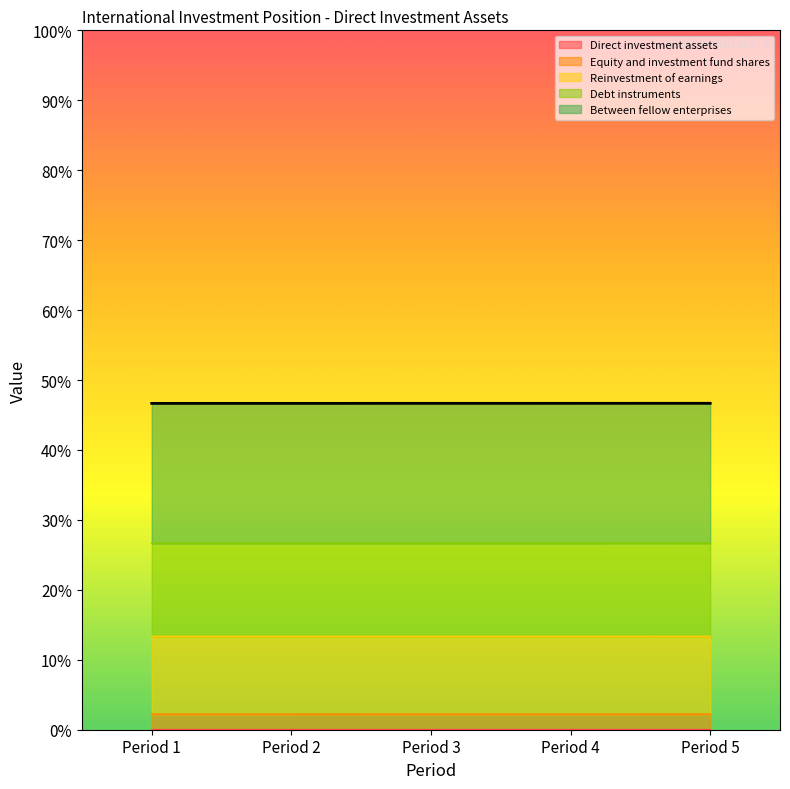

The Between fellow enterprises series shows 24.7 at Period 1. True or false?

False